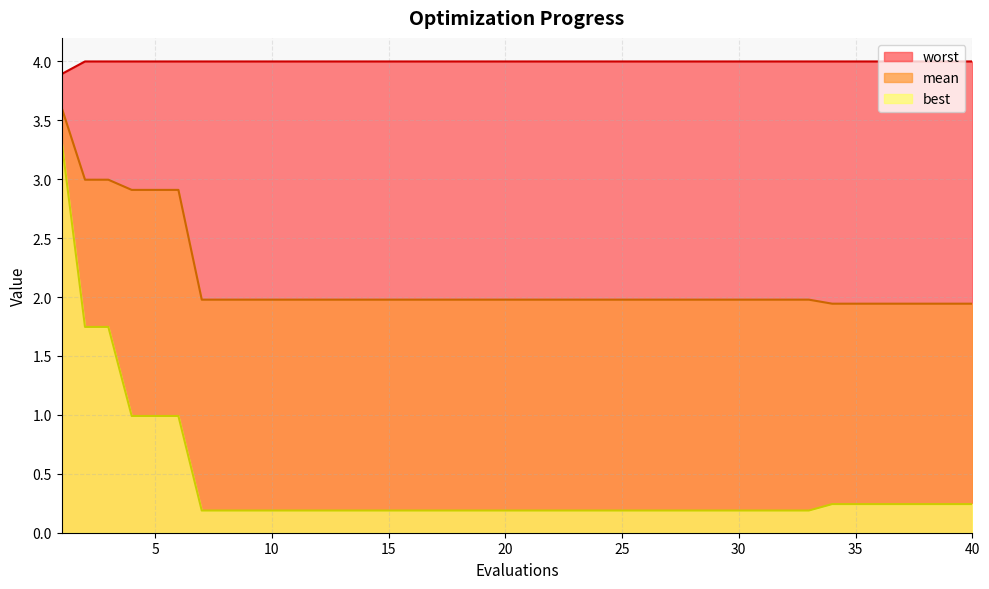

Which series has the largest total across all categories?

worst